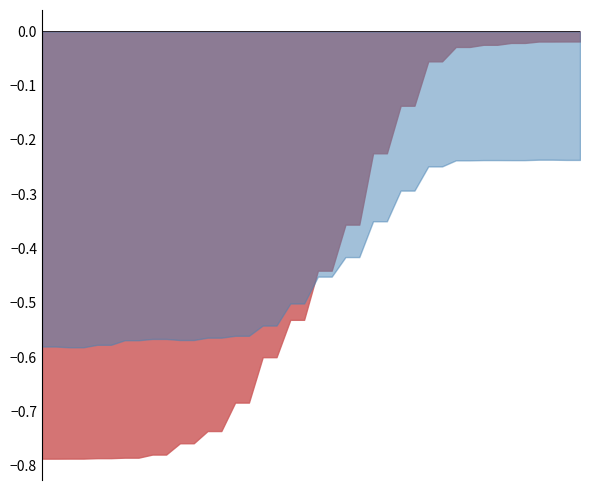

The value of qua_x at 9 is -0.0. True or false?

False